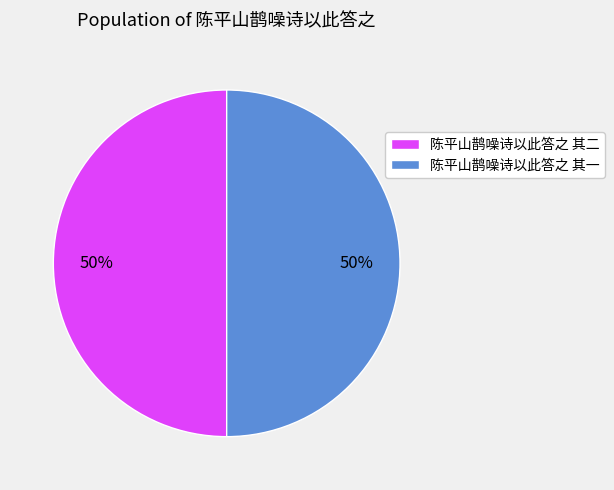

Do 陈平山鹊噪诗以此答之 其一 and 陈平山鹊噪诗以此答之 其二 together represent more than half of the pie?

Yes